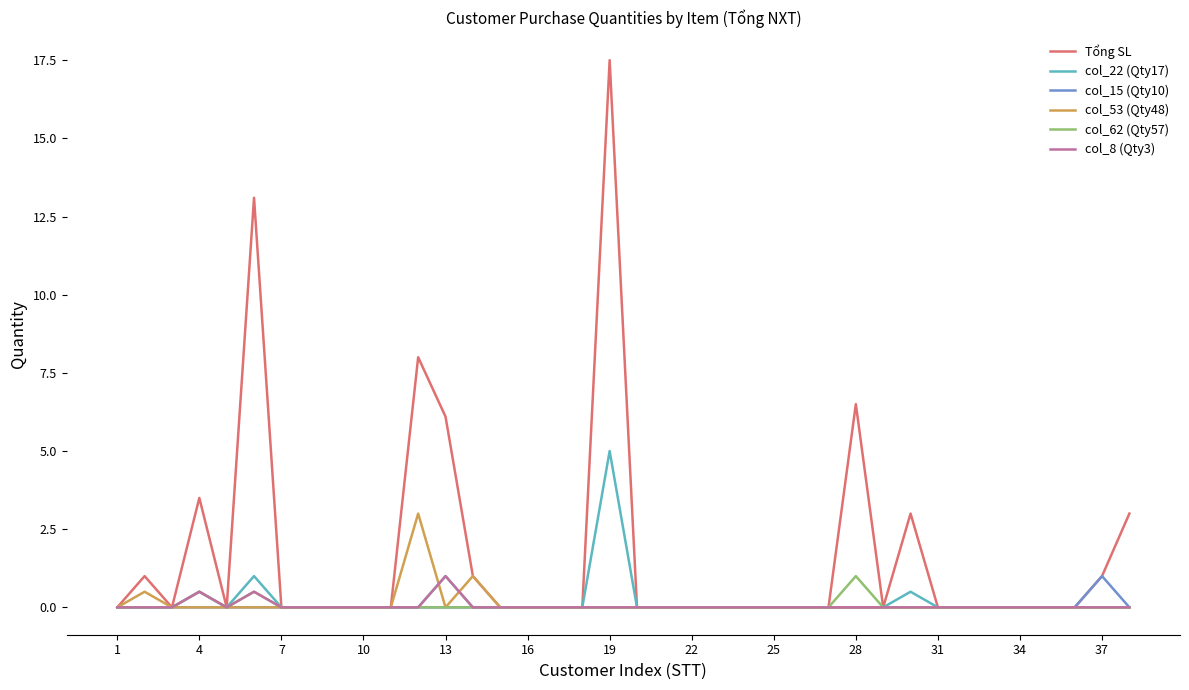

Which series has the largest range (max minus min)?

Tổng SL